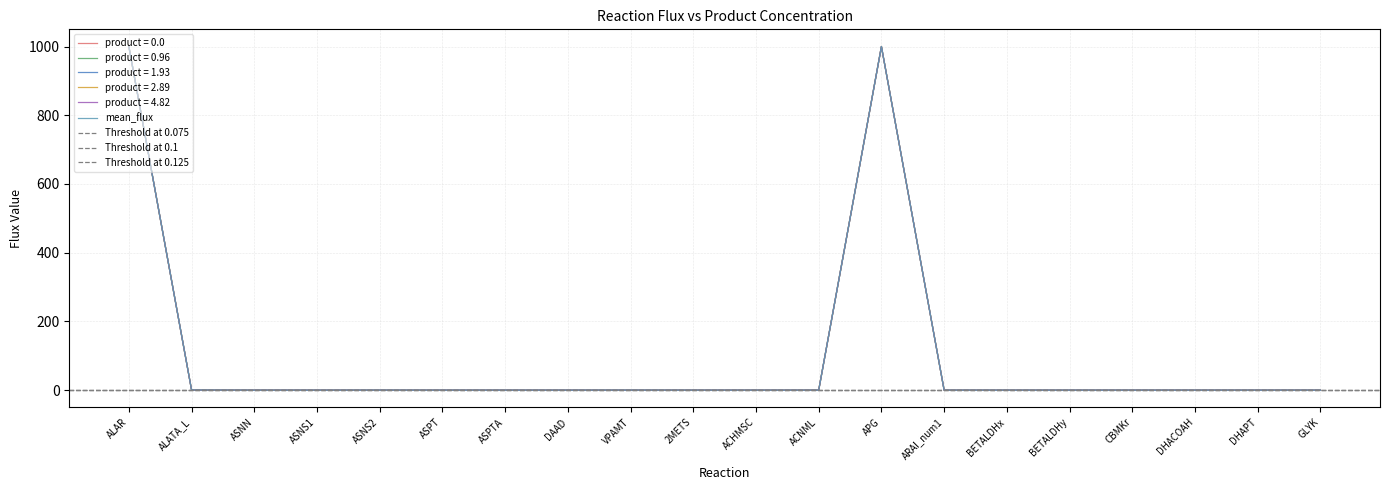

What is the difference between the second highest and second lowest values in the product = 4.82 series?

1000.0